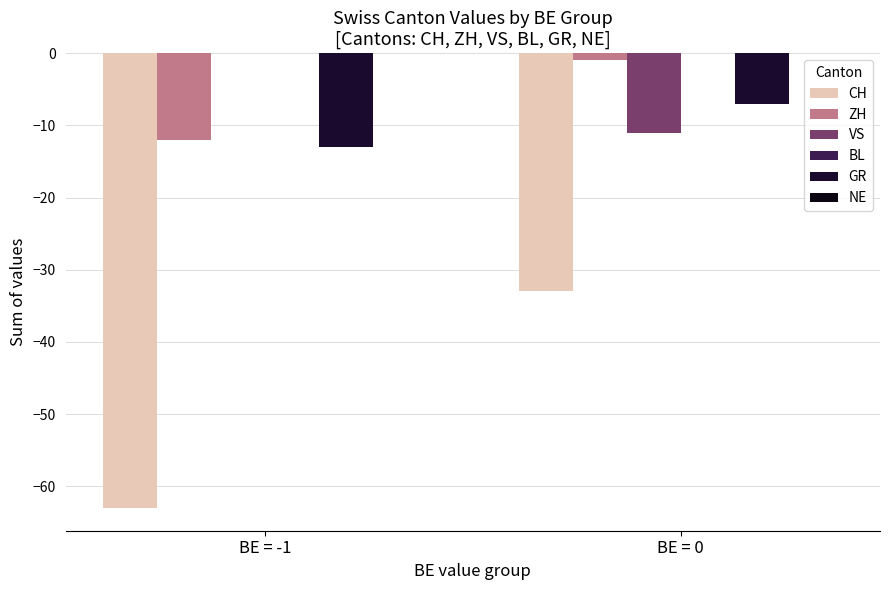

How many distinct data groups are displayed?

4